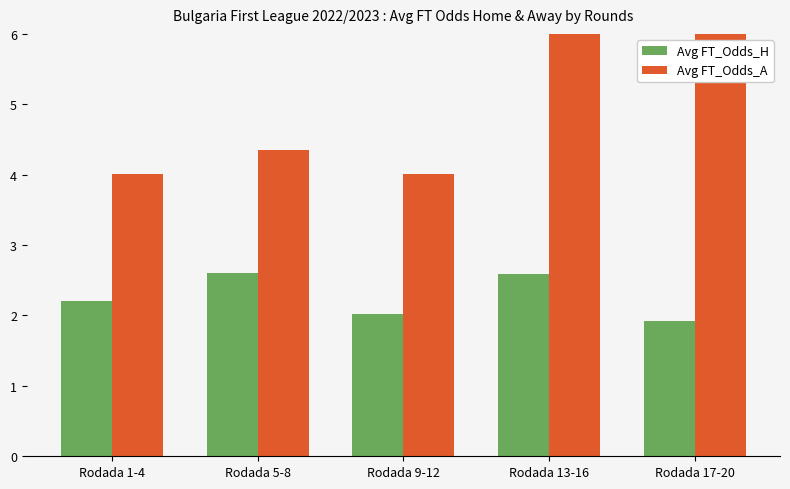

The Avg FT_Odds_A series shows 1.2 at Rodada 1-4. True or false?

False